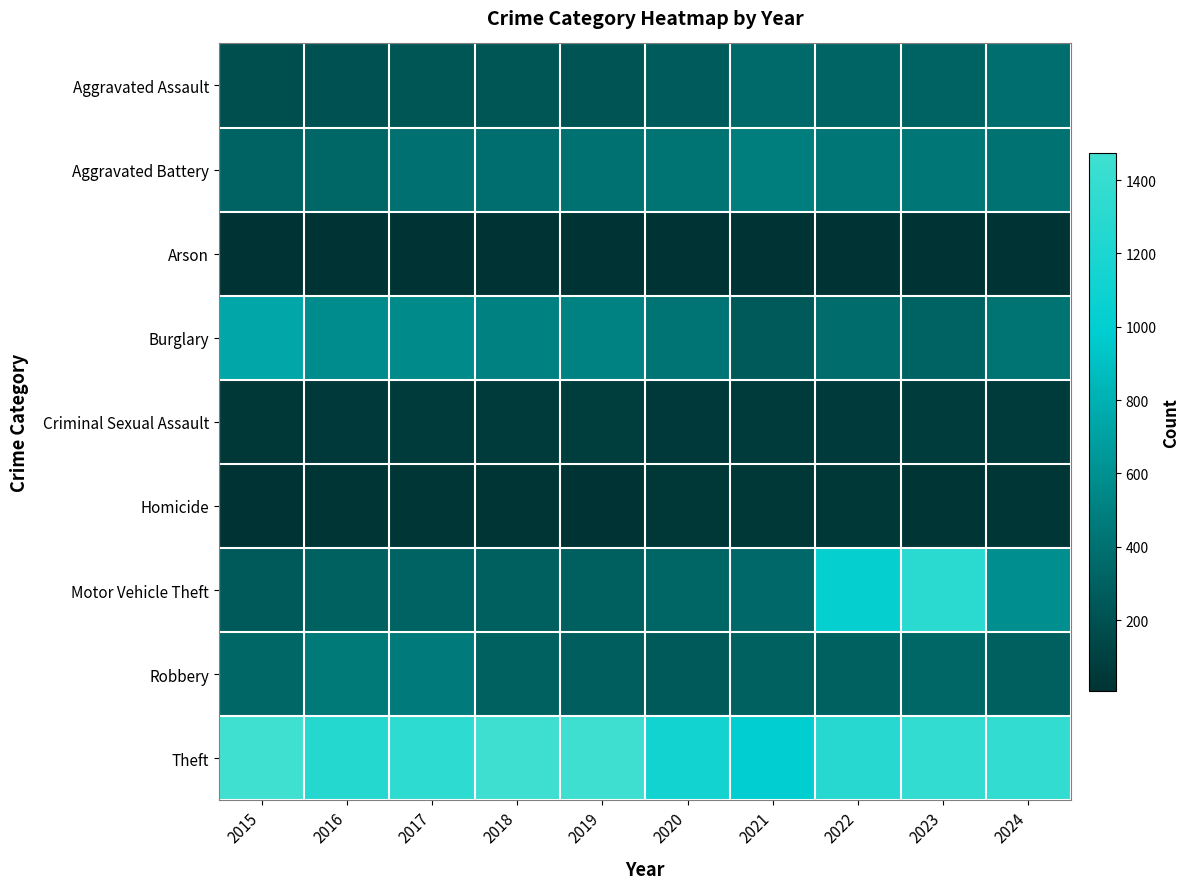

Which series has the largest range (max minus min)?

Motor Vehicle Theft